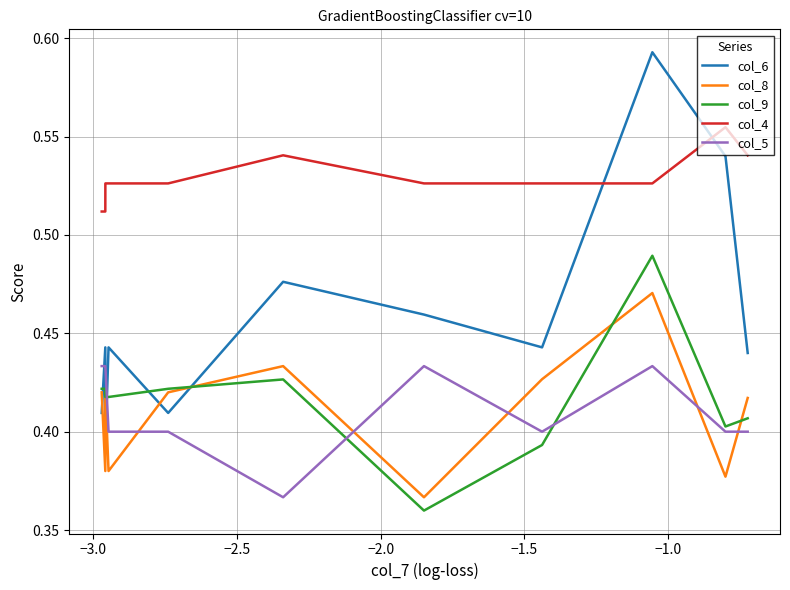

In col_4, how many points are higher than both neighbors (excluding endpoints)?

2